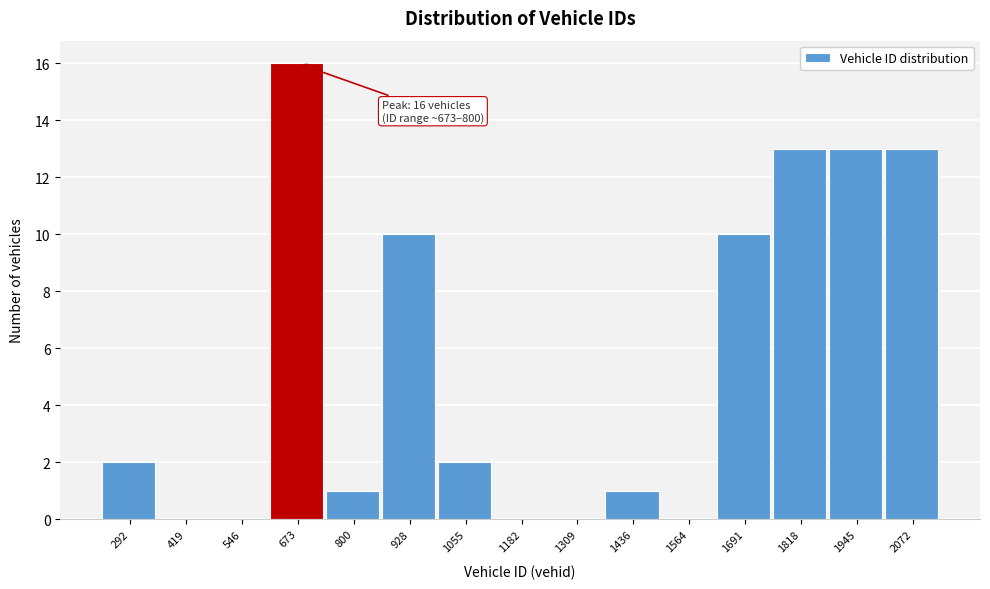

Reading left to right, what are all the values shown in this chart?

292=2	419=0	546=0	673=16	800=1	928=10	1055=2	1182=0	1309=0	1436=1	1564=0	1691=10	1818=13	1945=13	2072=13